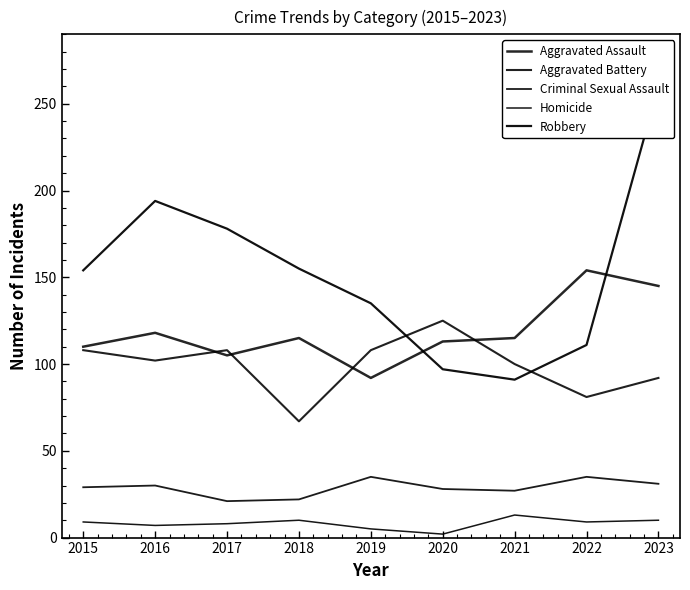

Reading left to right, what are all the values shown in this chart?

Aggravated Assault: 110	118	105	115	92	113	115	154	145
Aggravated Battery: 108	102	108	67	108	125	100	81	92
Criminal Sexual Assault: 29	30	21	22	35	28	27	35	31
Homicide: 9	7	8	10	5	2	13	9	10
Robbery: 154	194	178	155	135	97	91	111	260